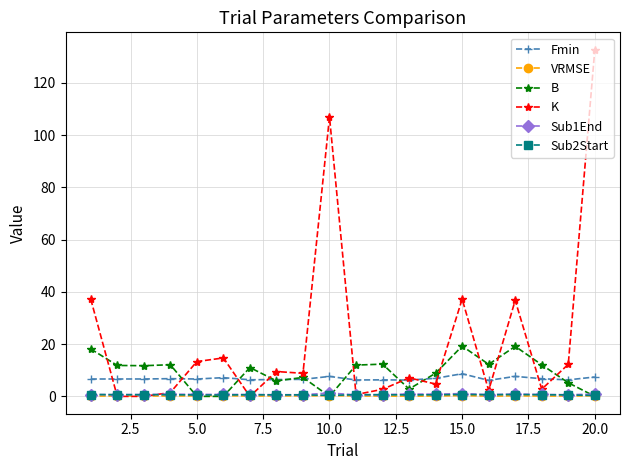

Which series has the largest total across all categories?

K